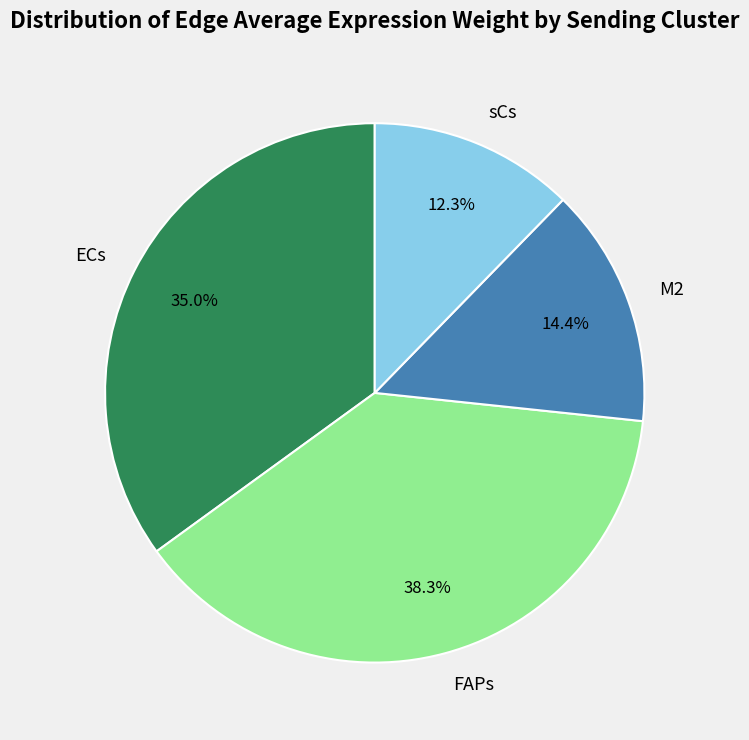

Is ECs the majority of the pie?

No